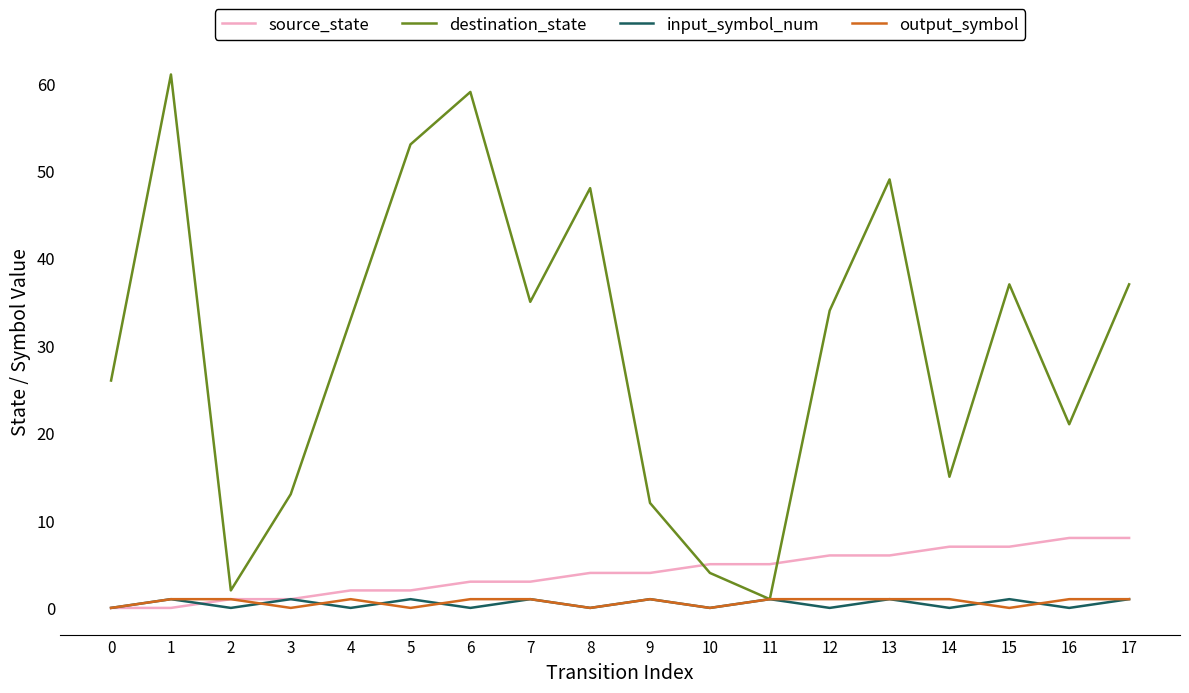

Which series changed the most between 6 and 10?

destination_state